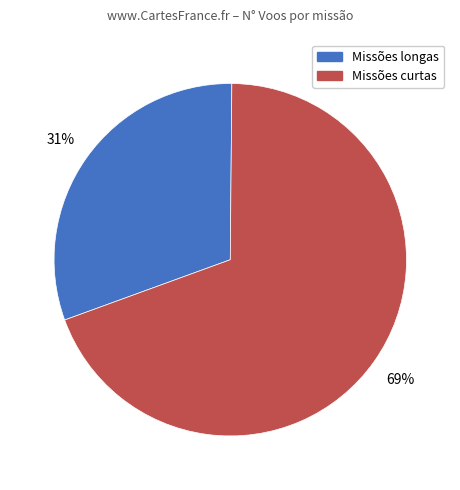

Between Missões longas and Missões curtas, which is larger?

Missões curtas